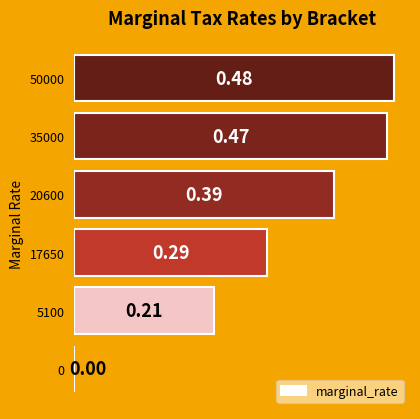

What is the change in value from 5100 to 50000?

+0.3